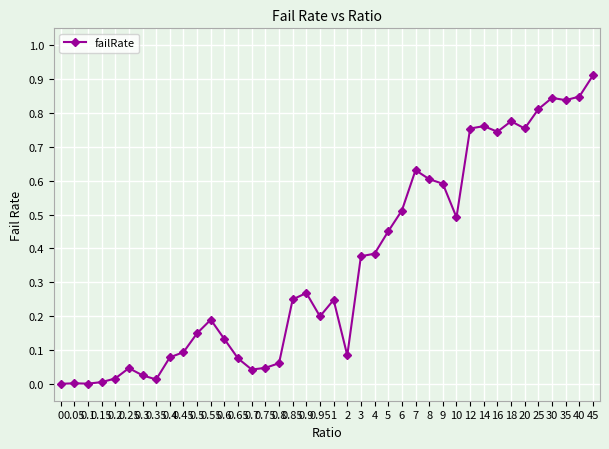

What is the average value?

0.4